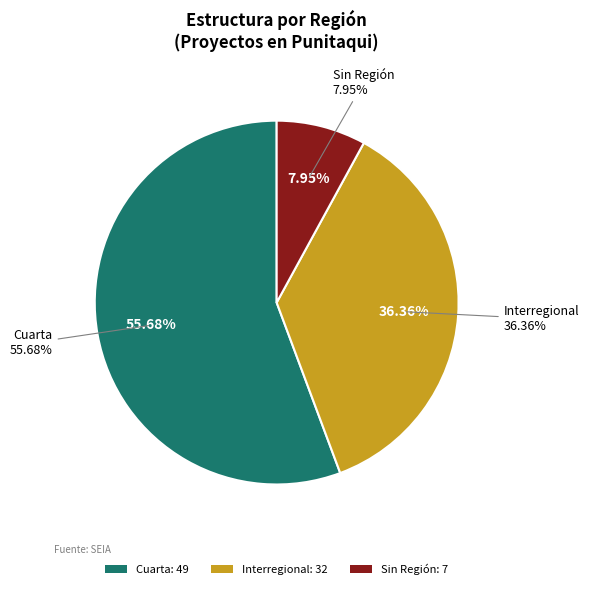

How much of the chart is everything except Cuarta?

44.3%